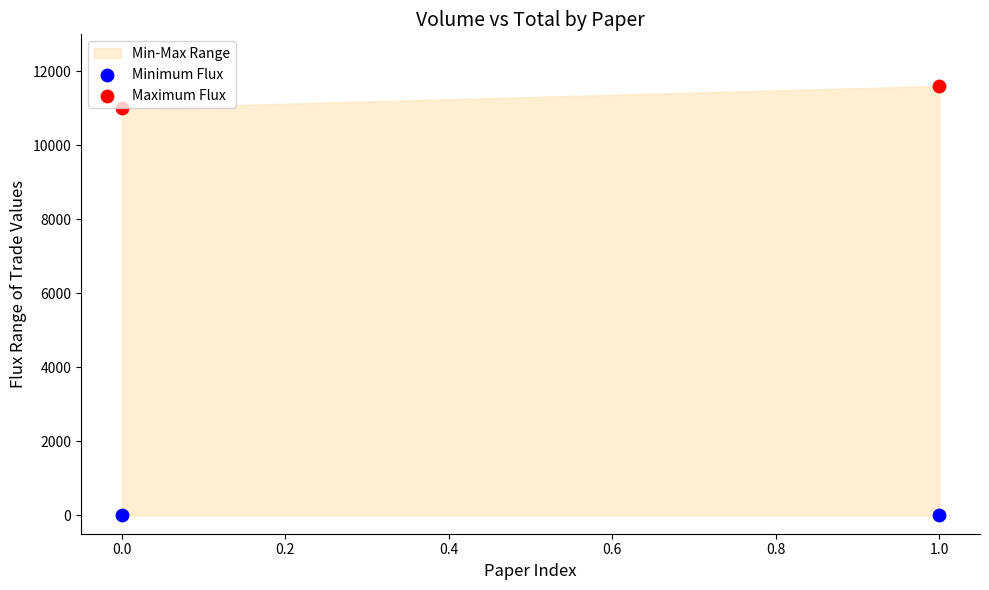

Which series has the largest Y range (max minus min)?

Maximum Flux